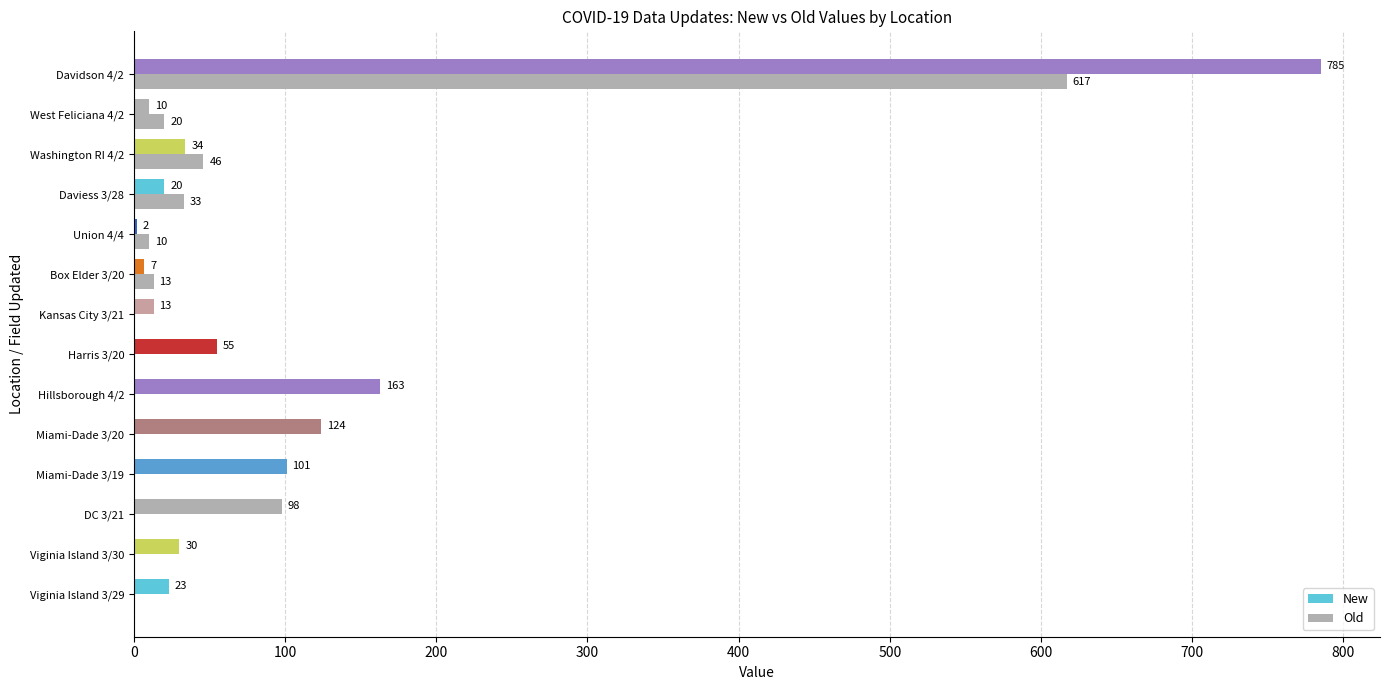

How many data points in Old are above 0?

6